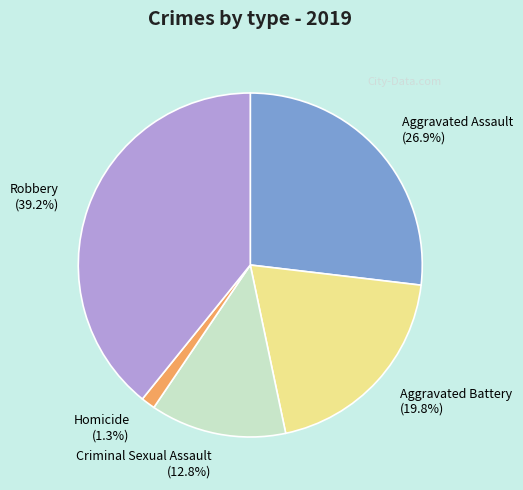

To the nearest percent, what percentage of the pie is Aggravated Battery?

20%